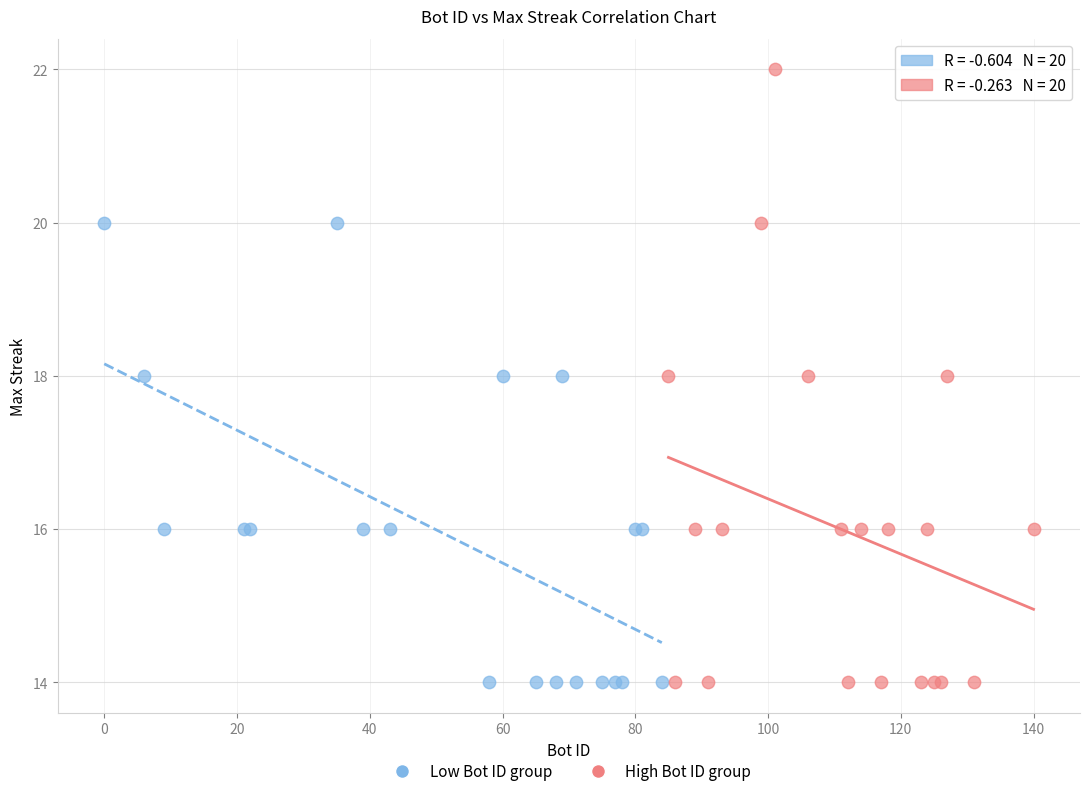

Which series contains the highest Y value?

High Bot ID group